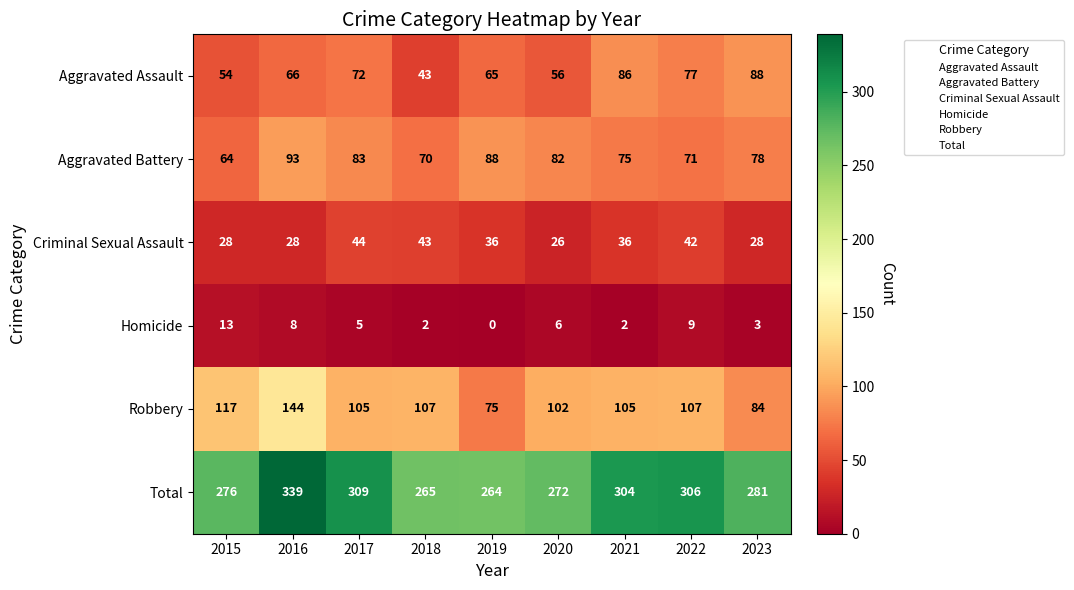

At which label does Robbery reach its minimum?

2019